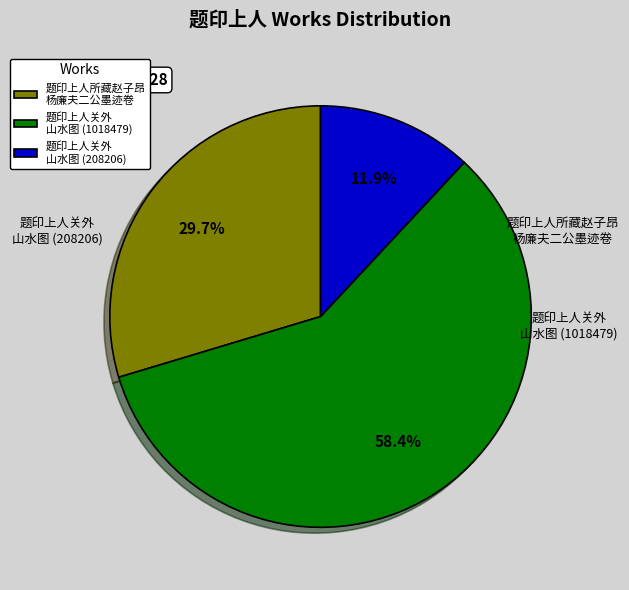

Which slice is the largest?

题印上人关外 山水图 (1018479)